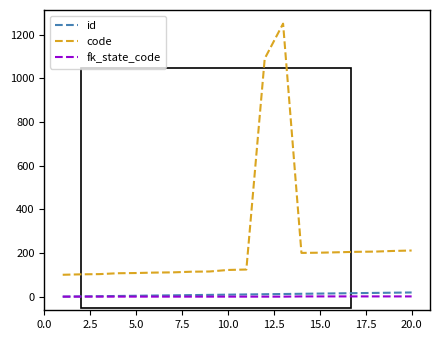

True or false: code and fk_state_code intersect in this chart.

False